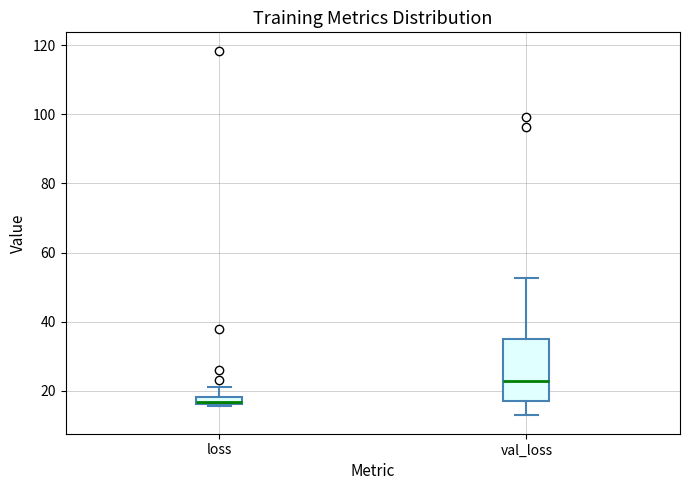

Where does the lower whisker of the box for val_loss end on the y-axis? The values are not printed on the chart, so give them approximately, as read against the axis.

12